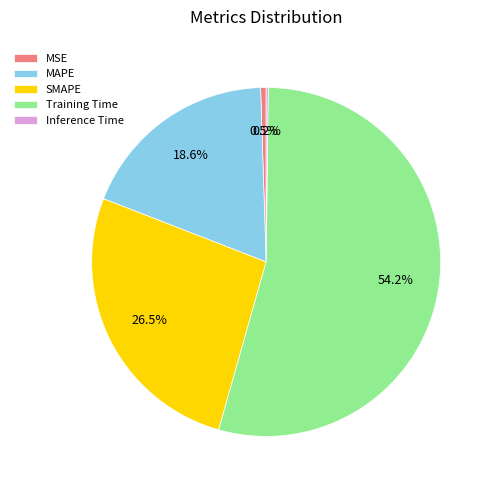

Between MSE and SMAPE, which is larger?

SMAPE